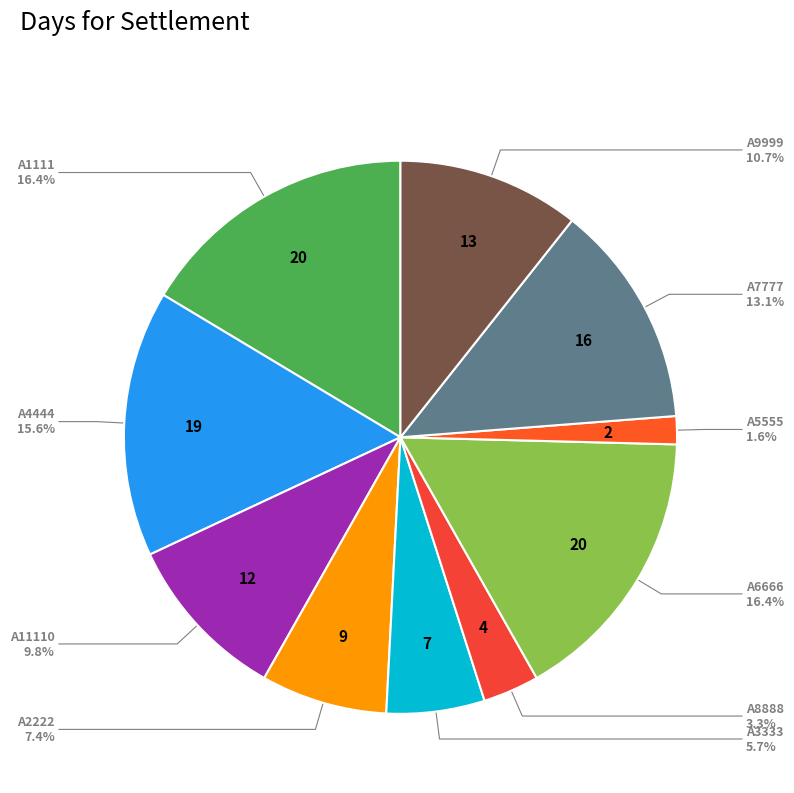

Is A5555 the majority of the pie?

No